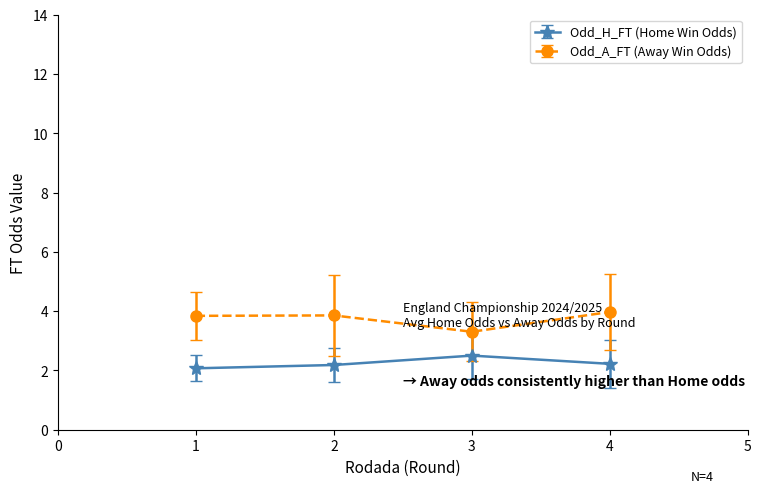

What is the maximum value shown in the chart?

4.0